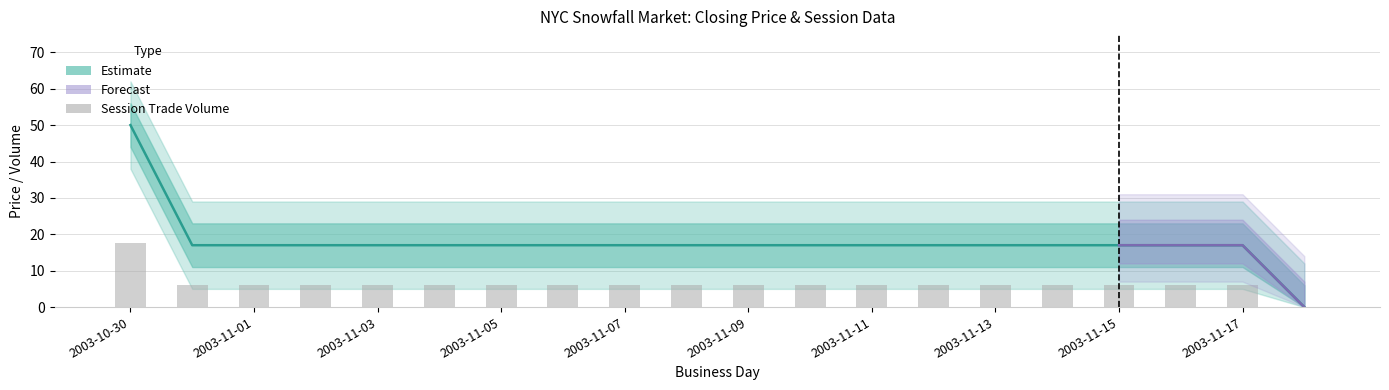

What is the total value across all series at 2003-11-06?

17